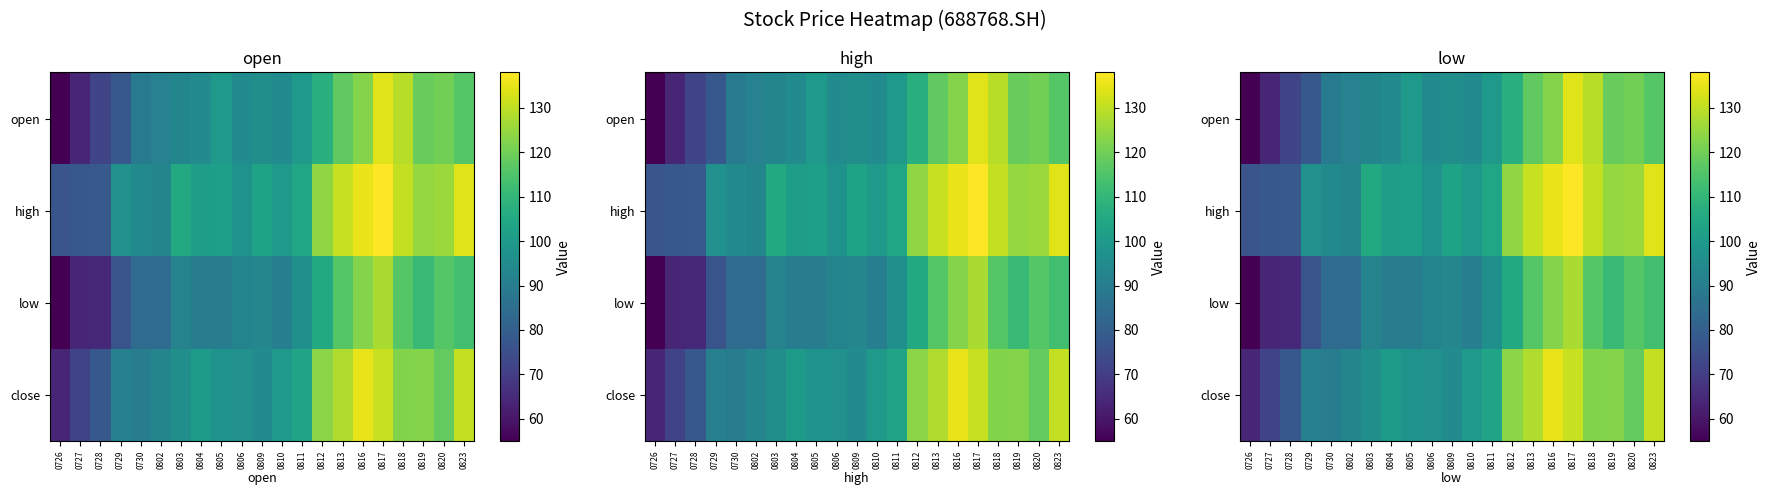

At 0728, list the series in order from smallest to largest.

low, open, close, high